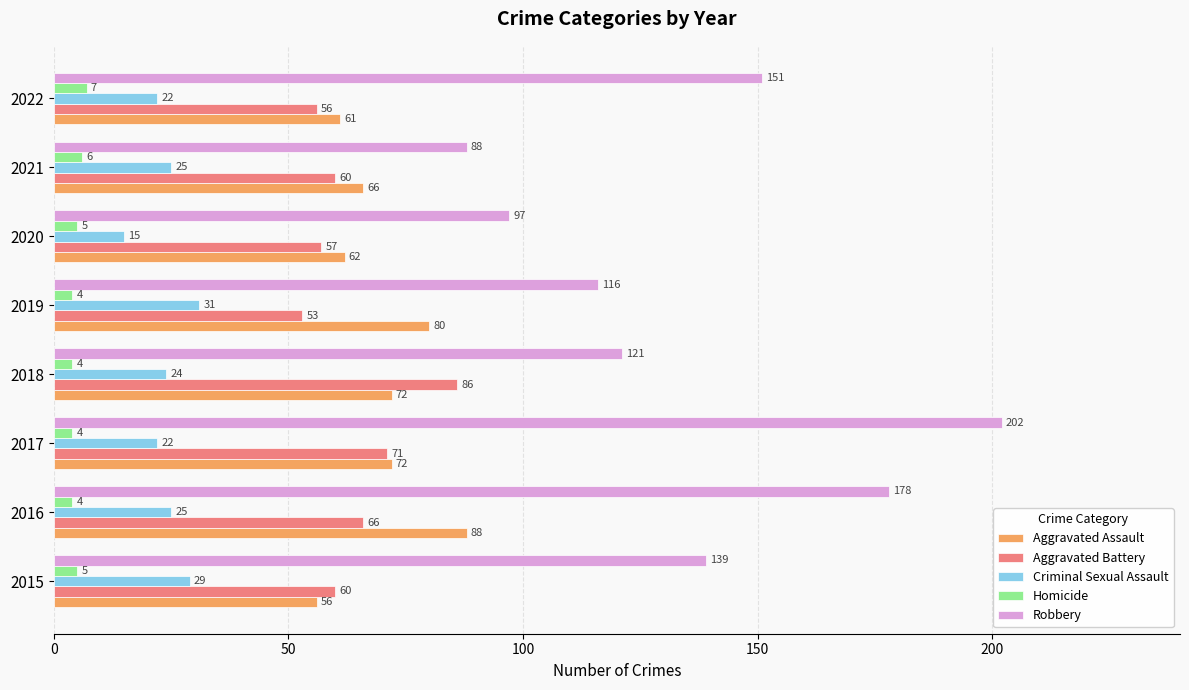

What is the smallest value displayed?

4